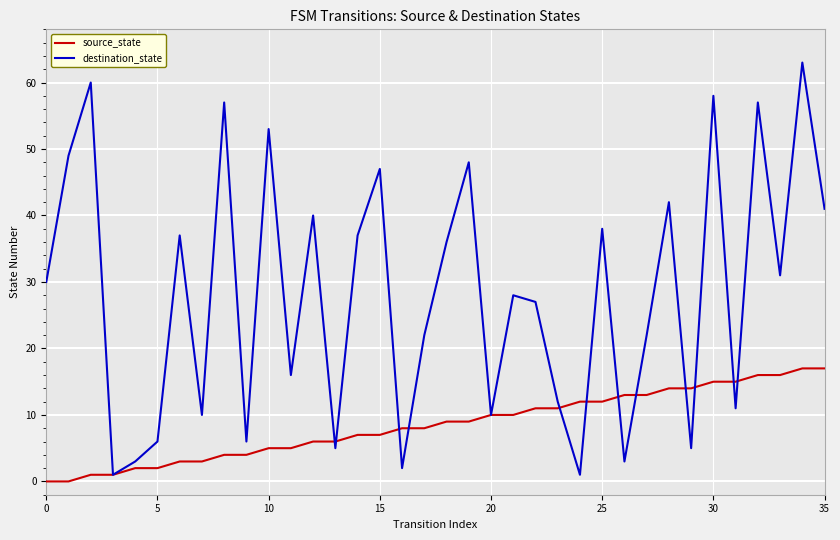

True or false: source_state and destination_state cross at least once.

True